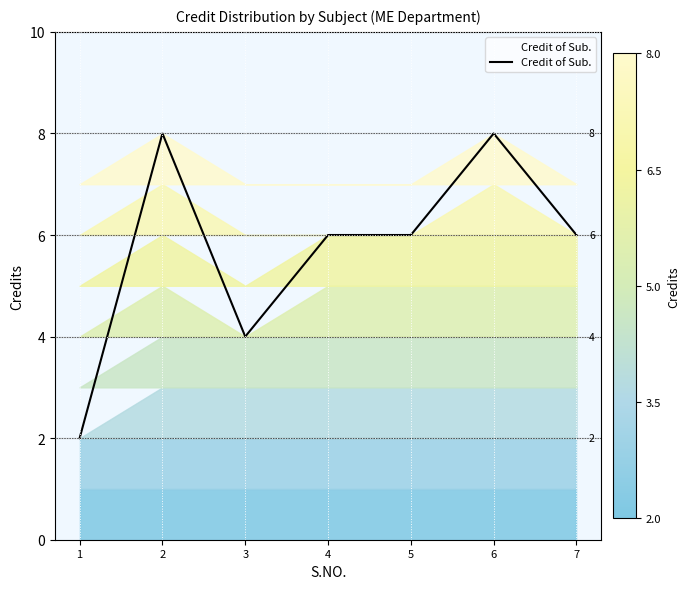

At which category does the data reach its first local peak?

2